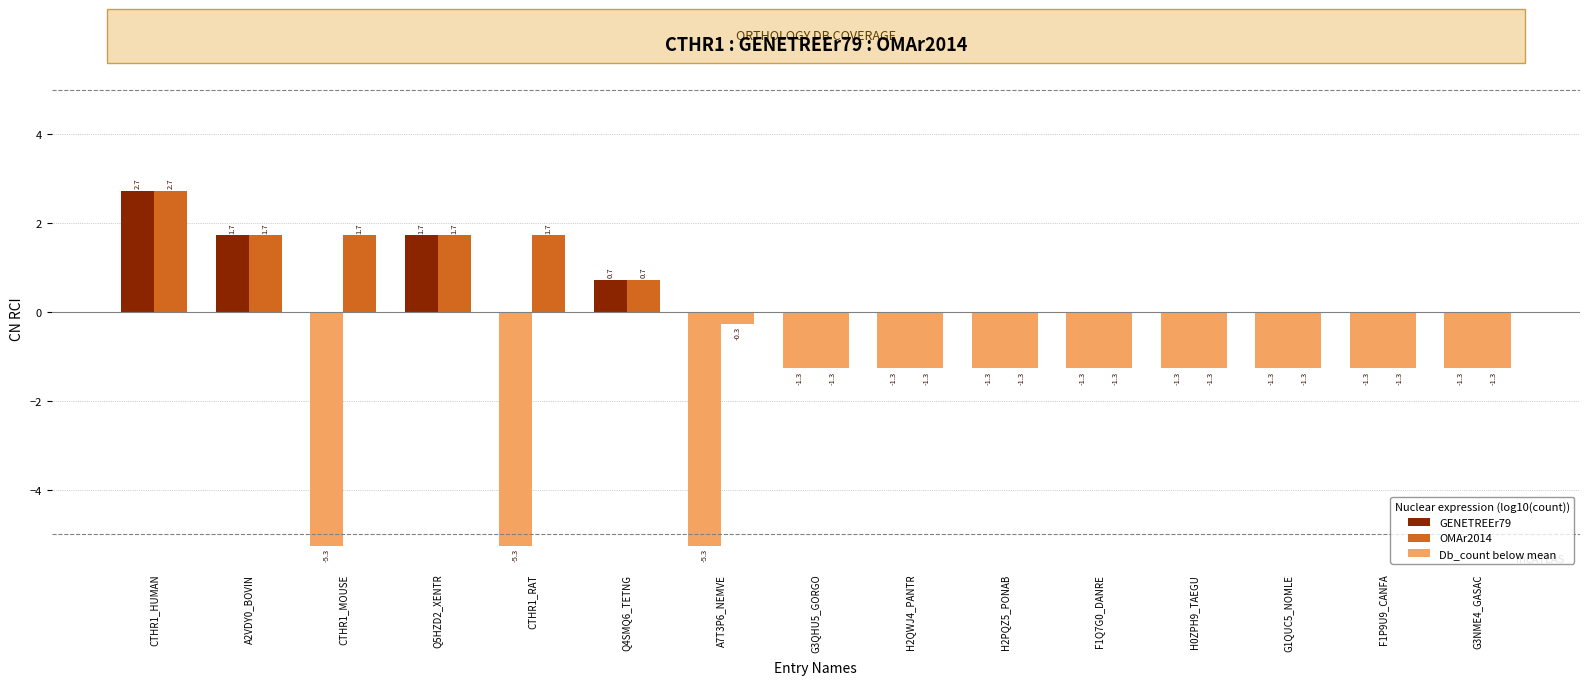

What is the label of the 13th bar from the left?

G1QUC5_NOMLE